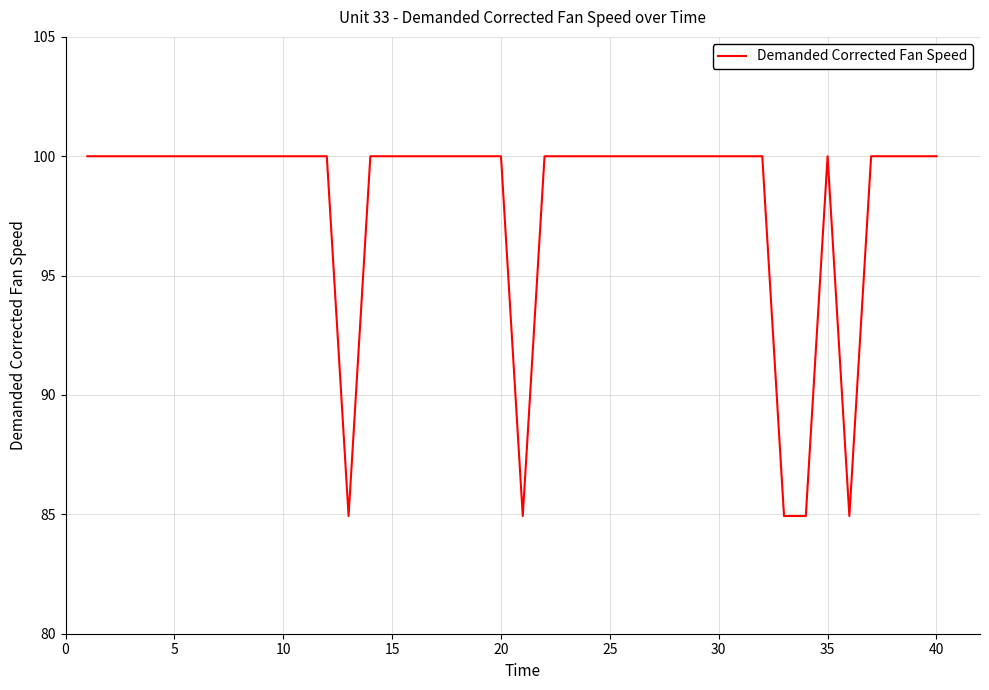

What is the smallest value displayed?

84.9